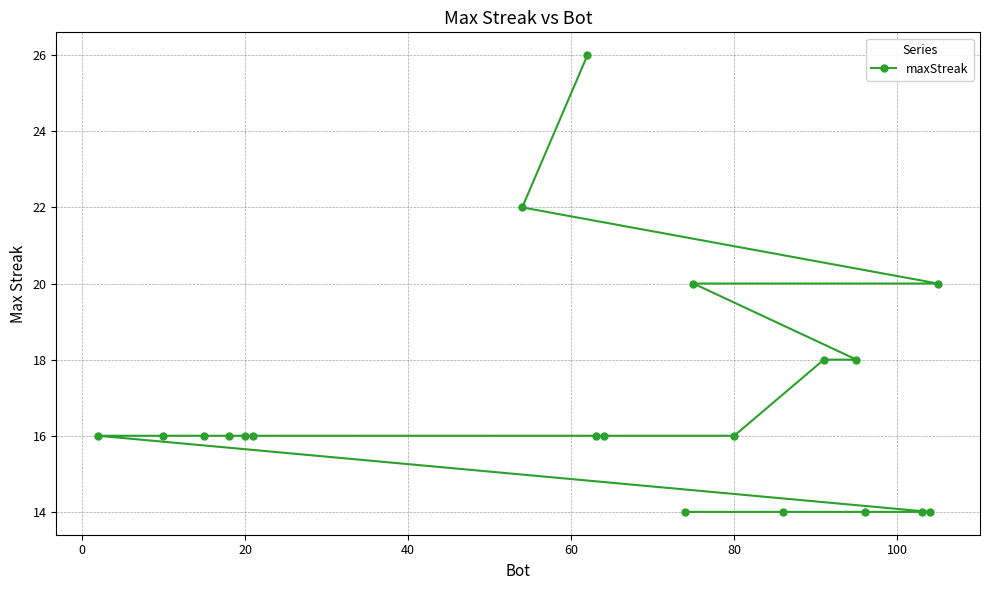

Reading left to right, list all the values displayed in this chart.

26	22	20	20	18	18	16	16	16	16	16	16	16	16	16	14	14	14	14	14